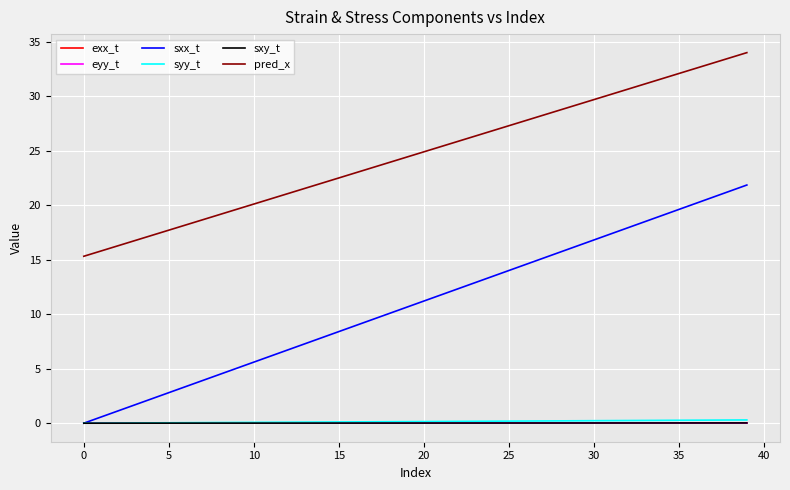

Which series has the largest total across all categories?

pred_x